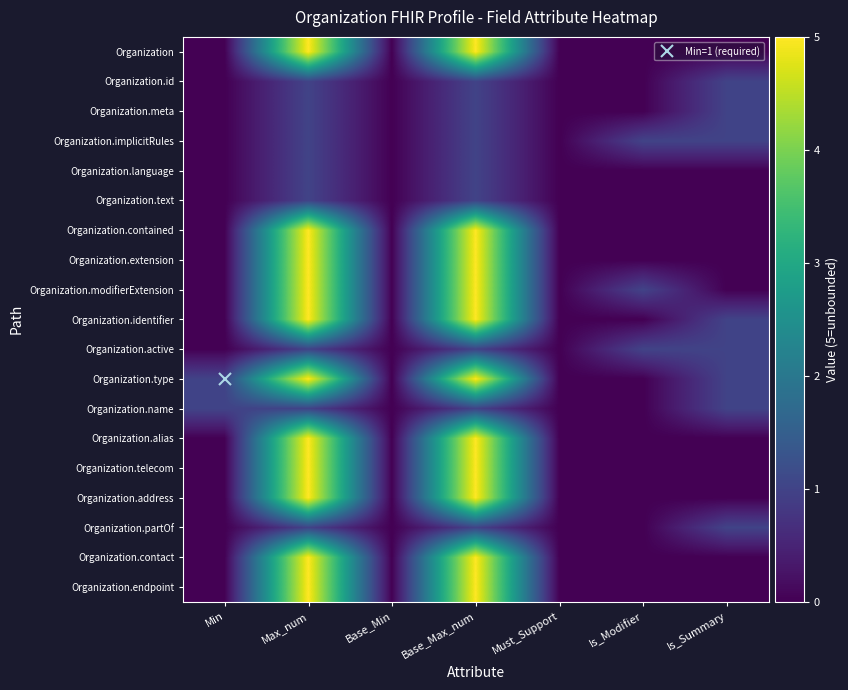

At how many categories does at least one series exceed 3?

2